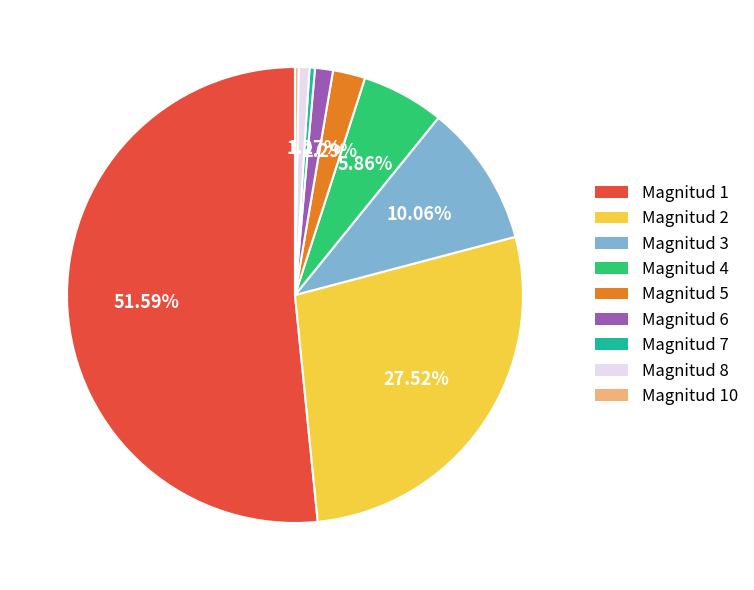

Combined, do Magnitud 7 and Magnitud 3 account for over 50%?

No